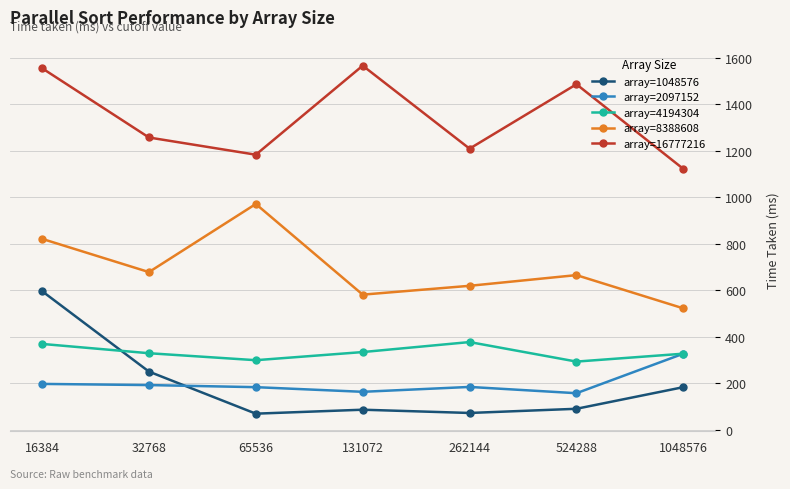

At which label does array=1048576 first exceed 91?

16384